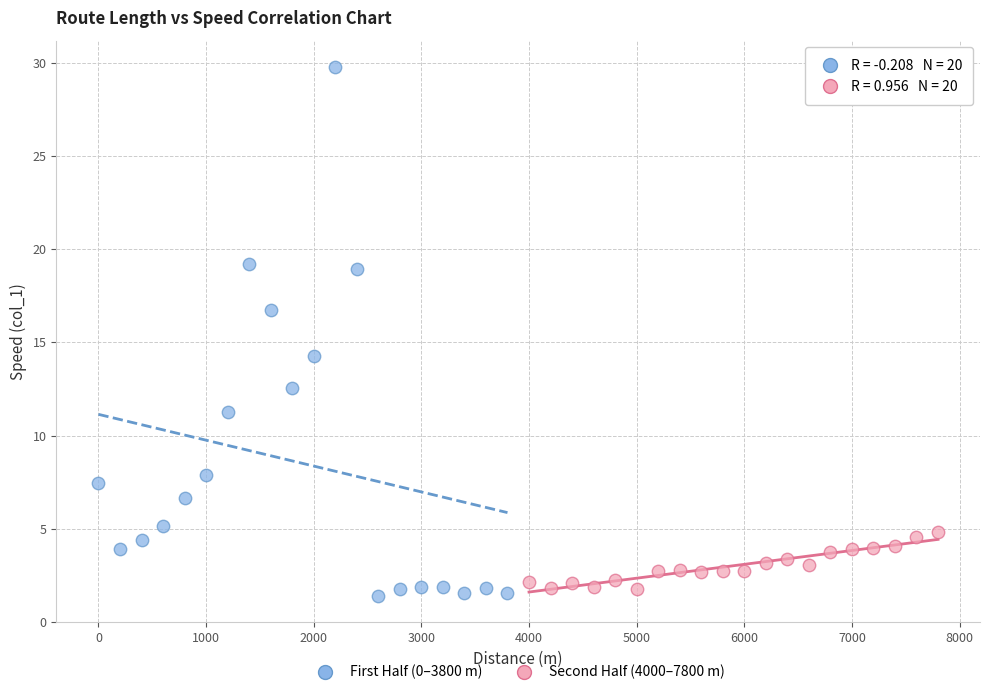

Which series contains the highest Y value?

First Half (0–3800 m)